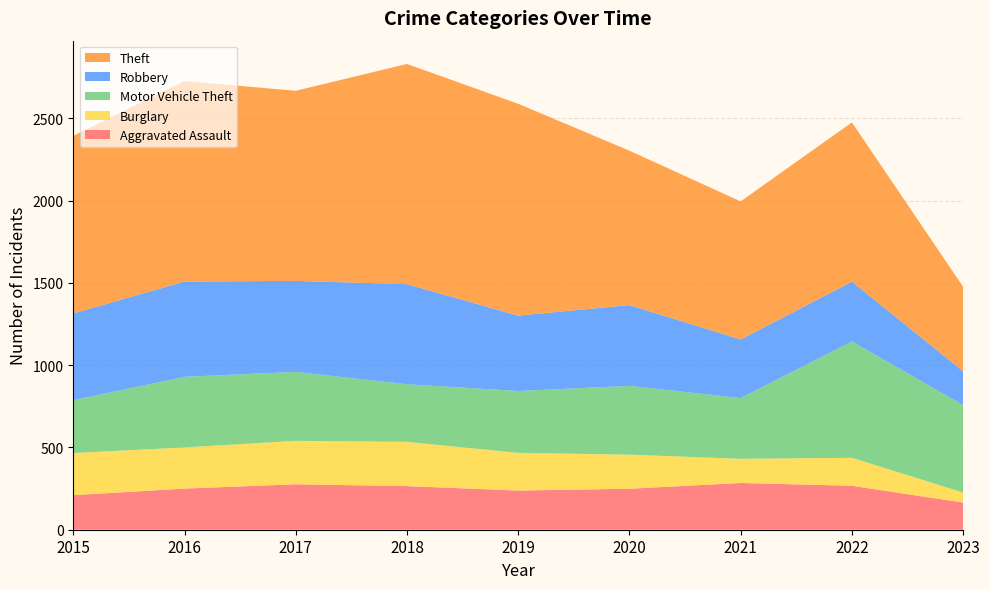

Reading right to left, transcribe all the data shown in this chart.

Aggravated Assault: 165	267	284	249	238	265	276	250	210
Burglary: 61	170	147	207	229	269	264	250	256
Motor Vehicle Theft: 531	707	369	418	376	350	419	429	321
Robbery: 206	363	356	491	458	608	553	579	527
Theft: 513	968	839	938	1287	1338	1155	1218	1079